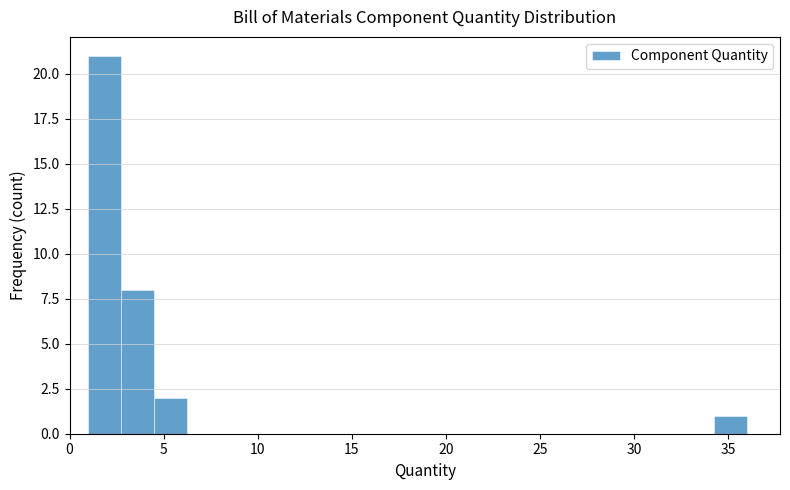

Around what value on the x-axis is the tallest bar? Give the approximate position of its centre, as read against the axis.

2.0